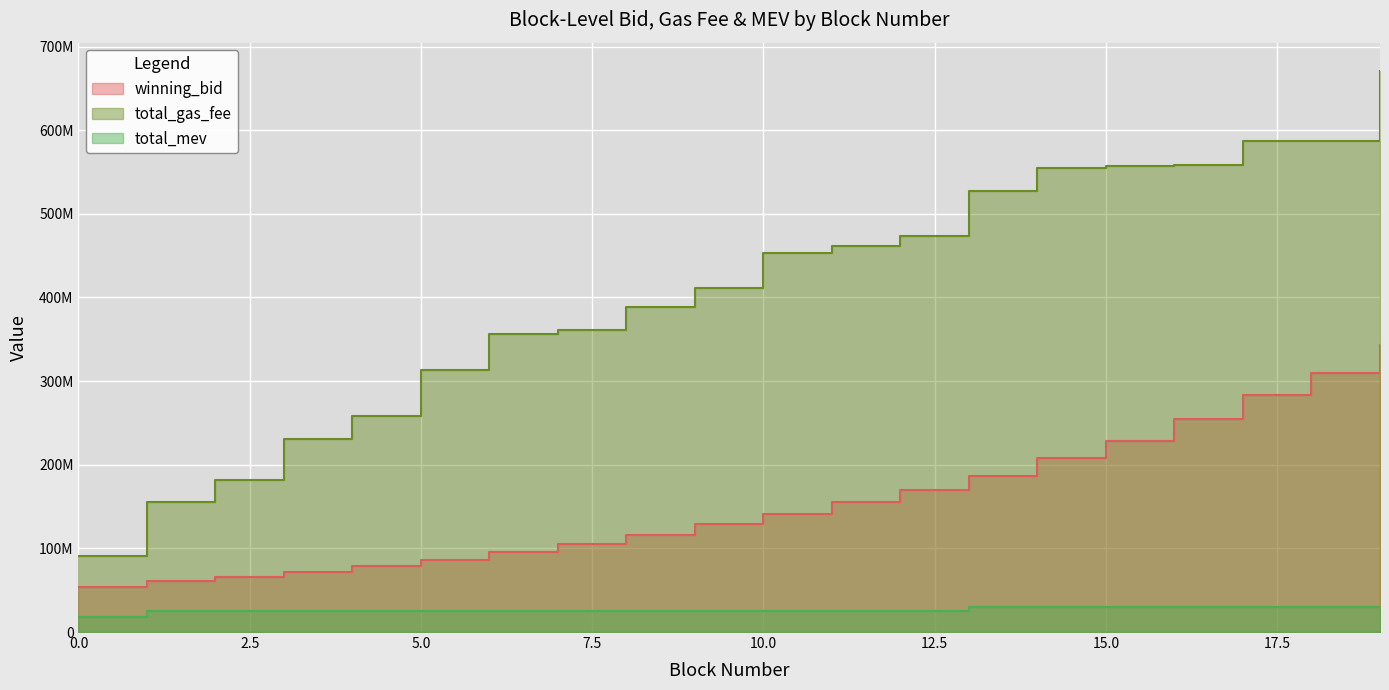

What are all the series names shown in the legend?

winning_bid, total_gas_fee, total_mev